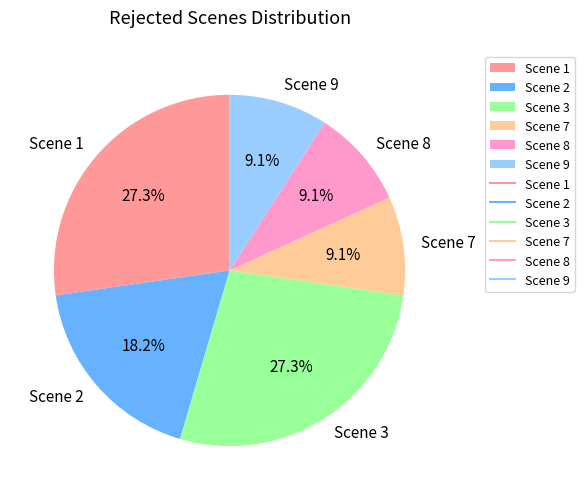

True or false: Scene 3 accounts for 20% of the total.

False